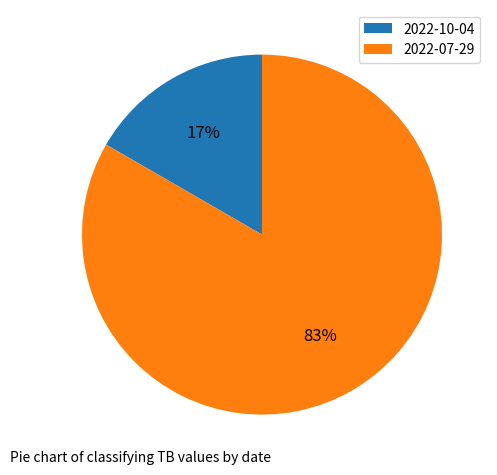

Which has a higher value, 2022-10-04 or 2022-07-29?

2022-07-29